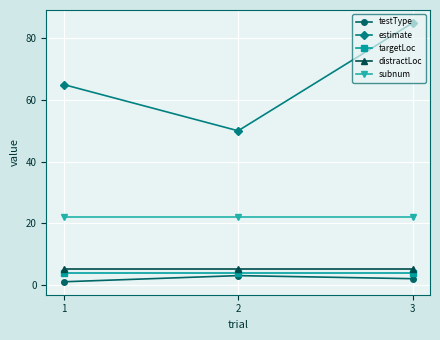

What is the difference between the estimate values at 2 and 1?

15